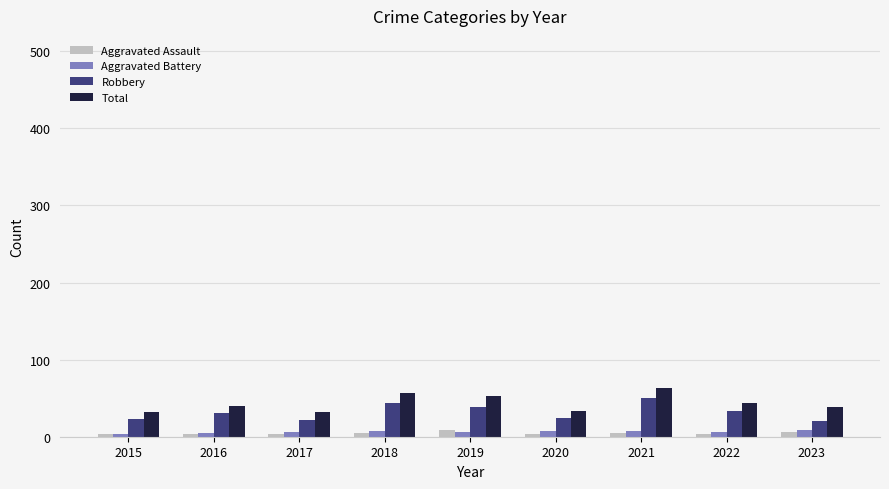

How many data points does each series have?

9